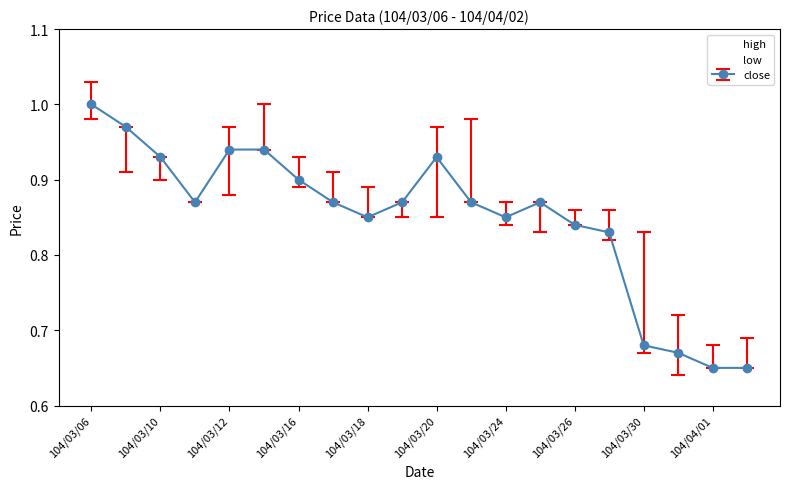

List the series in order of their peak value, highest first.

high, close, low